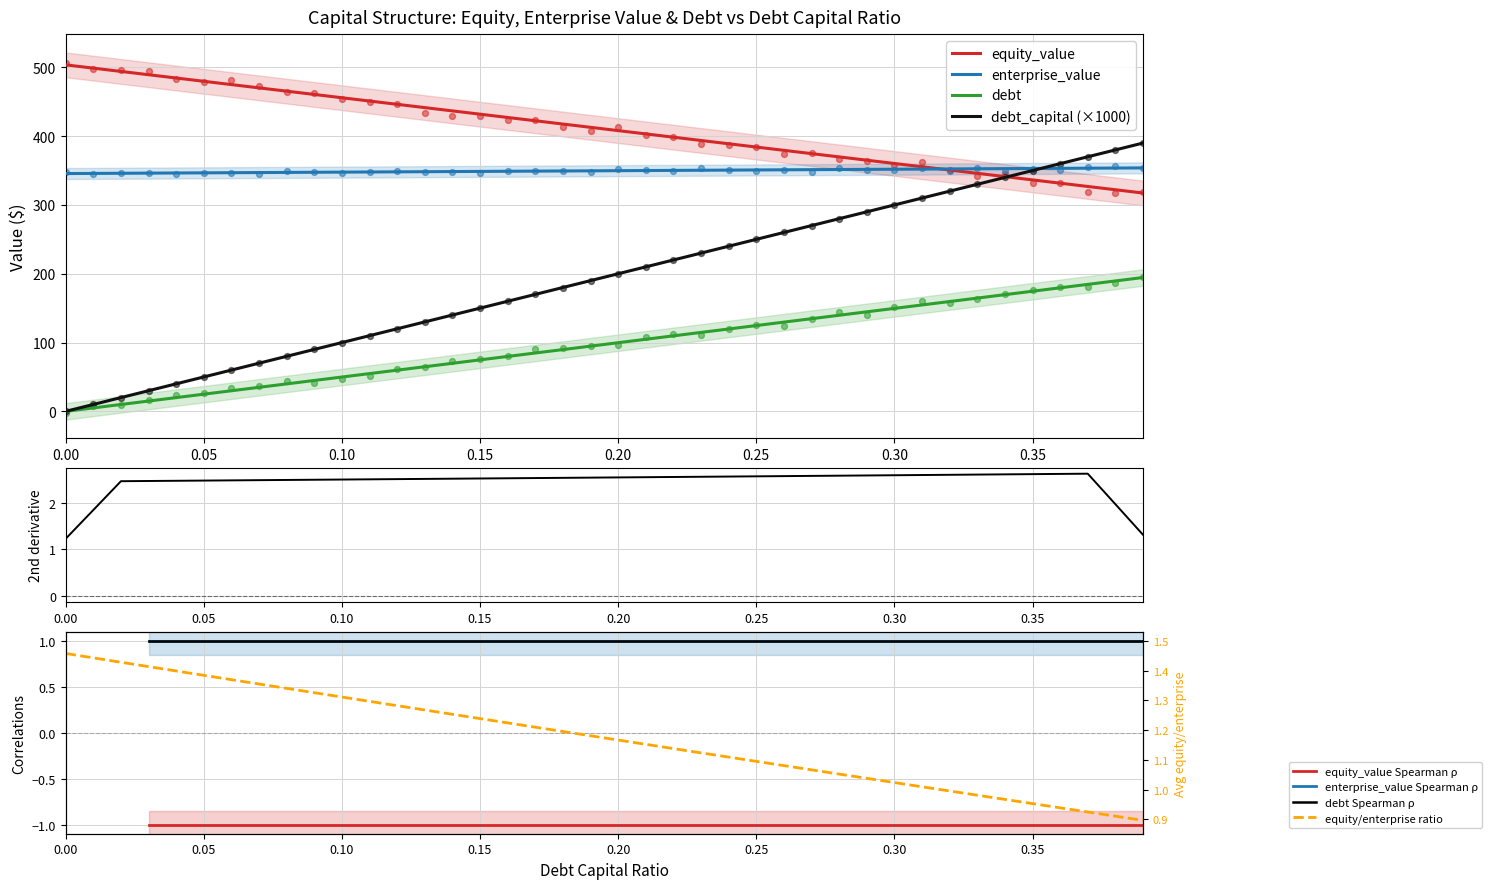

What is the total value across all series at 0.17?

1026.3